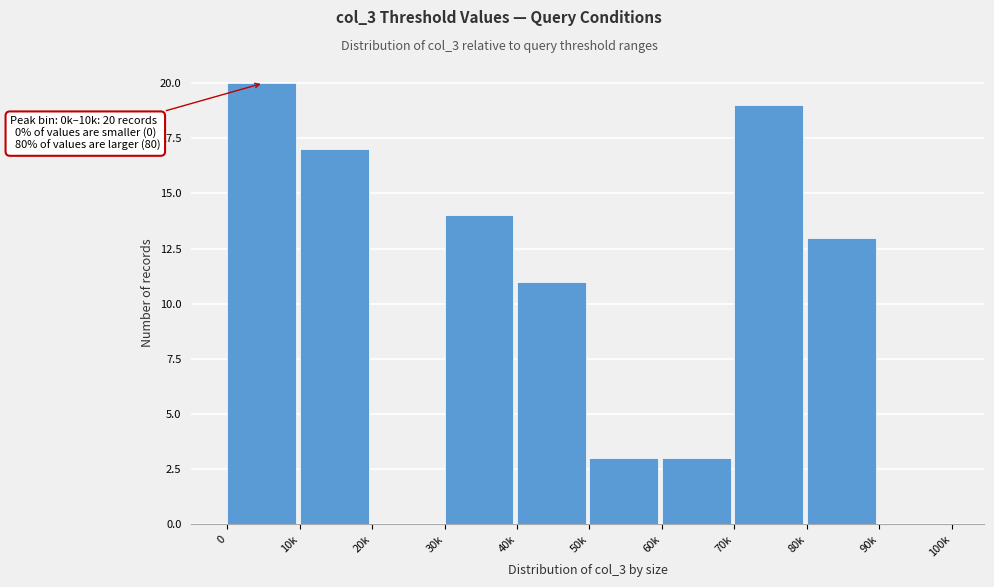

Reading left to right, transcribe all the data shown in this chart.

0=20	10k=17	20k=0	30k=14	40k=11	50k=3	60k=3	70k=19	80k=13	90k=0